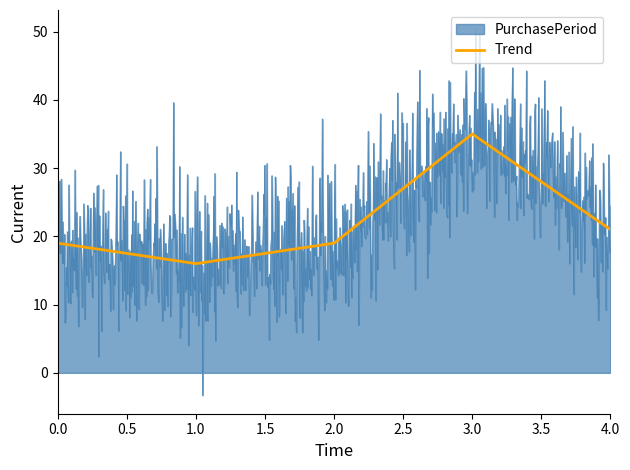

At which label is Trend closest to 25?

4.0